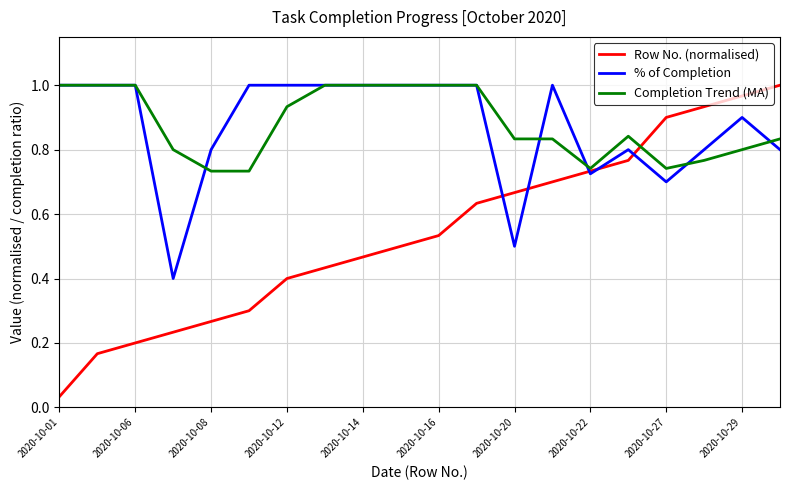

The value of Row No. (normalised) at 2020-10-16 is 0.9. True or false?

False